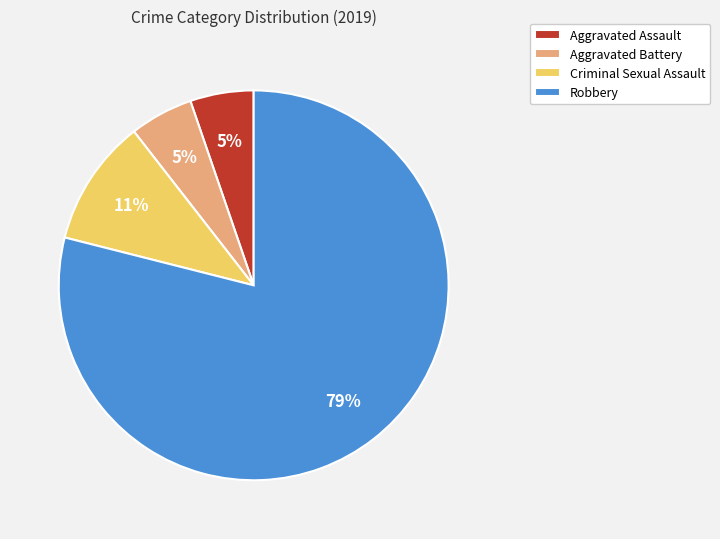

What percentage is the Aggravated Assault slice, to the nearest percent?

5%